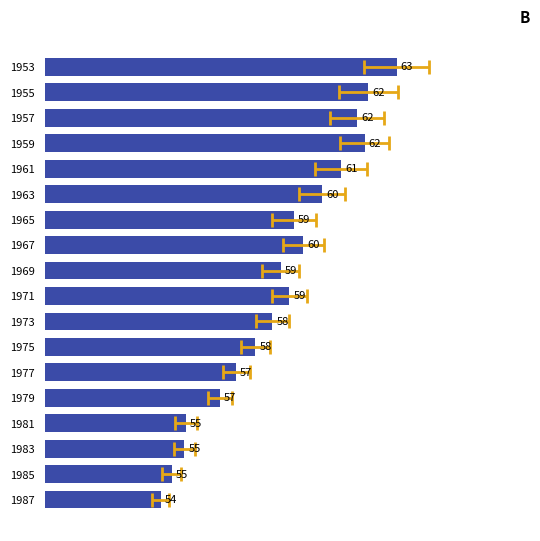

How many data points are above 59?

9